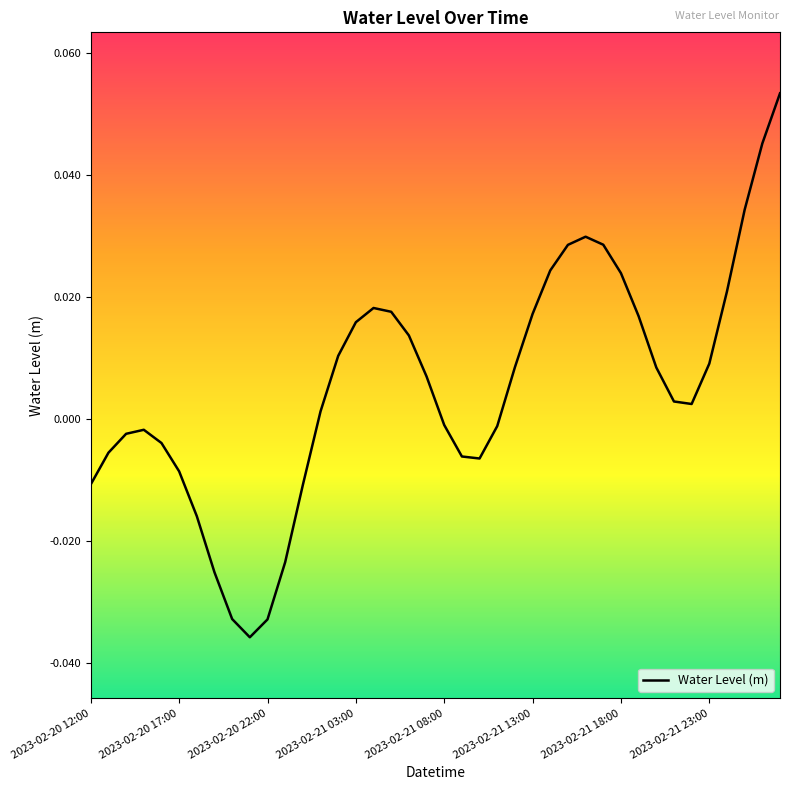

Does the chart display data point markers on the line(s)?

No